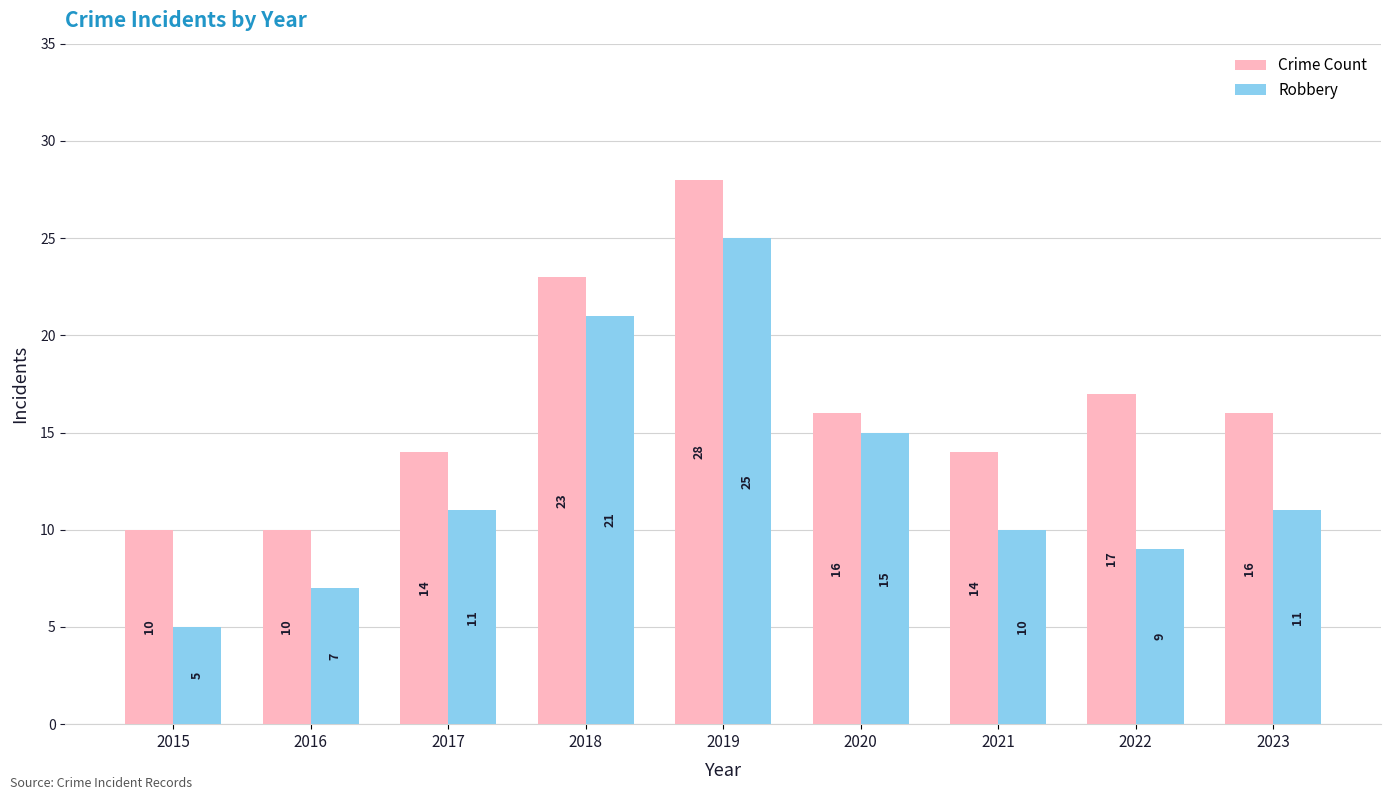

Does the chart contain stacked bars?

No